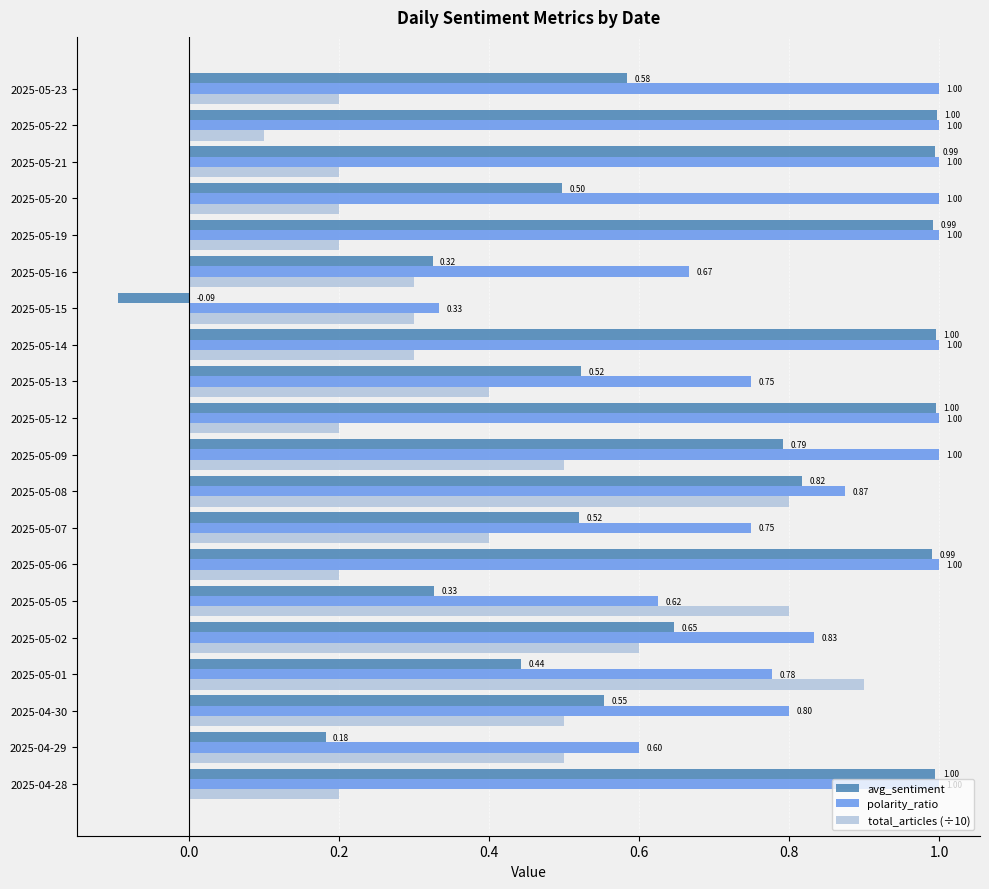

Which label corresponds to the smallest value in the chart?

2025-05-15